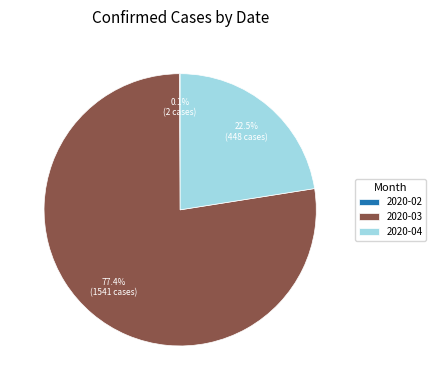

Is 2020-03 the majority of the pie?

Yes